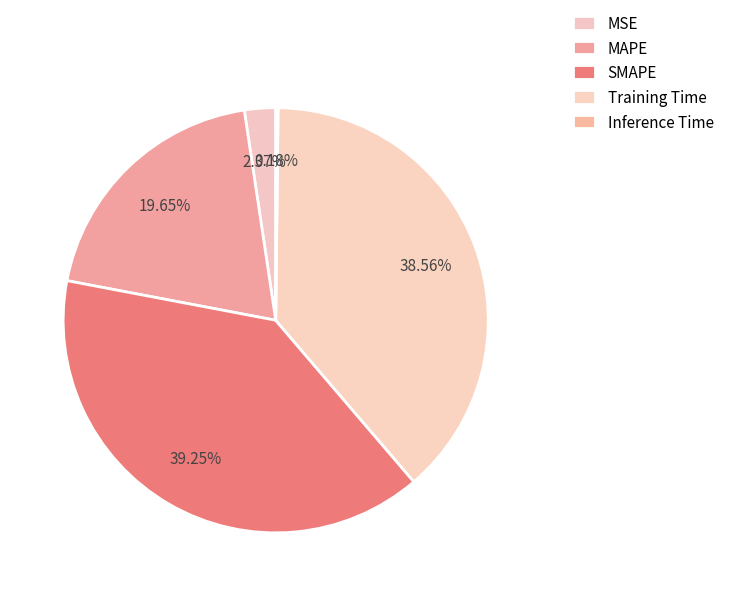

How many slices are in this pie chart?

5